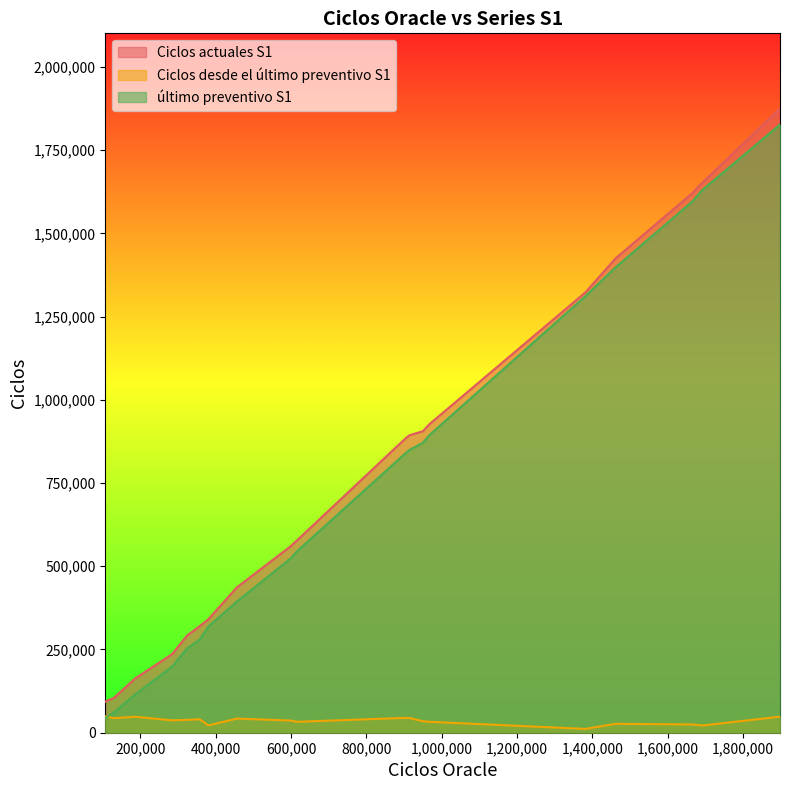

Reading right to left, what are all the values shown in this chart?

Ciclos actuales S1: 19=340900	18=1652417	17=436581	16=92915	15=1424911	14=96864	13=883464	12=893557	11=103856	10=1619485	9=1322639	8=292261	7=577593	6=163082	5=1875019	4=926263	3=560690	2=320034	1=905837	0=236049
Ciclos desde el último preventivo S1: 19=21961	18=21782	17=42461	16=49352	15=26787	14=48653	13=44589	12=44326	11=43866	10=24863	9=11489	8=38608	7=32838	6=47952	5=48232	4=32866	3=36566	2=40441	1=34559	0=37238
último preventivo S1: 19=318939	18=1630635	17=394120	16=43563	15=1398124	14=48211	13=838875	12=849231	11=59990	10=1594622	9=1311150	8=253653	7=544755	6=115130	5=1826787	4=893397	3=524124	2=279593	1=871278	0=198811